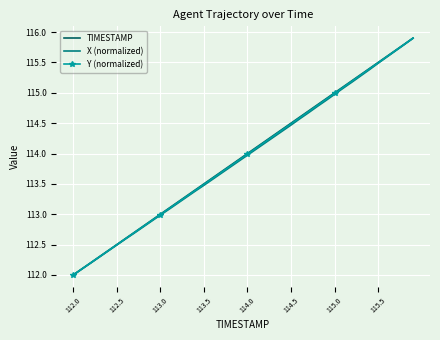

What is the highest value of the Y (normalized) series?

115.9